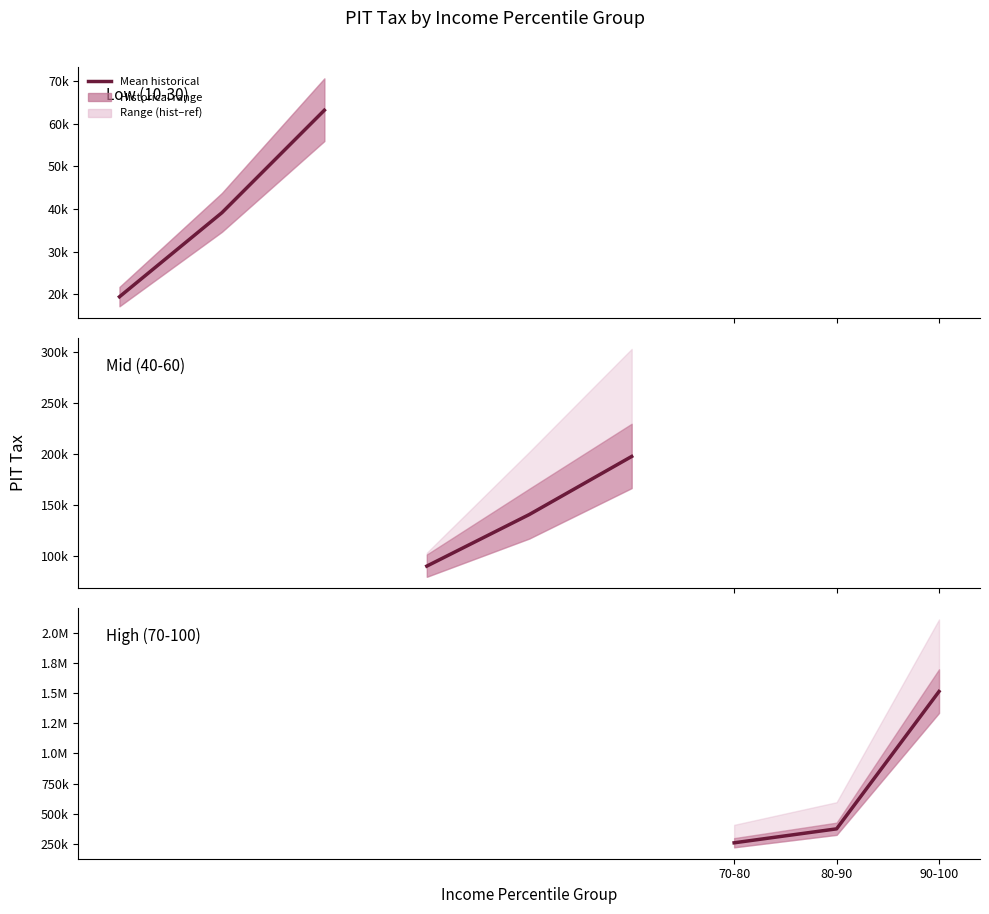

How many data points are less than 372666?

1